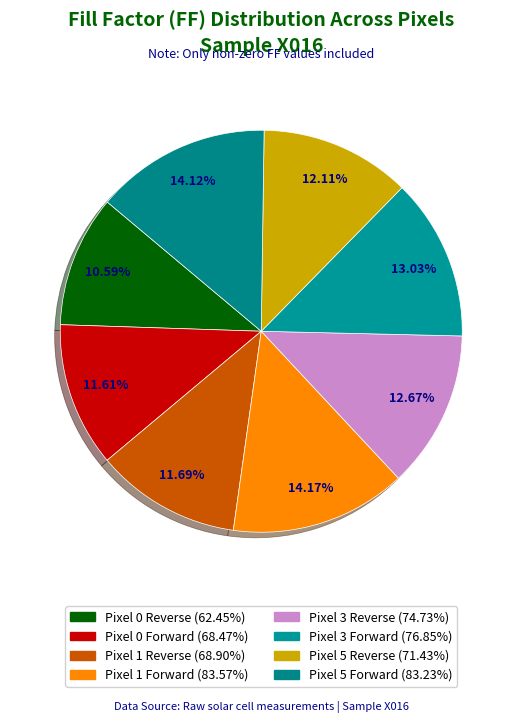

How many slices are in this pie chart?

8